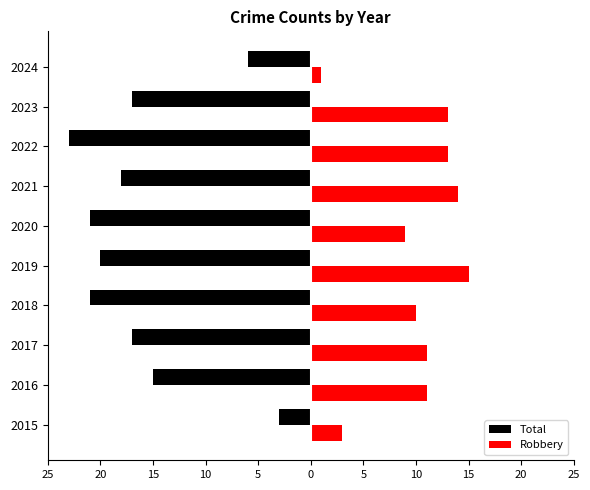

What are all the series names shown in the legend?

Total, Robbery